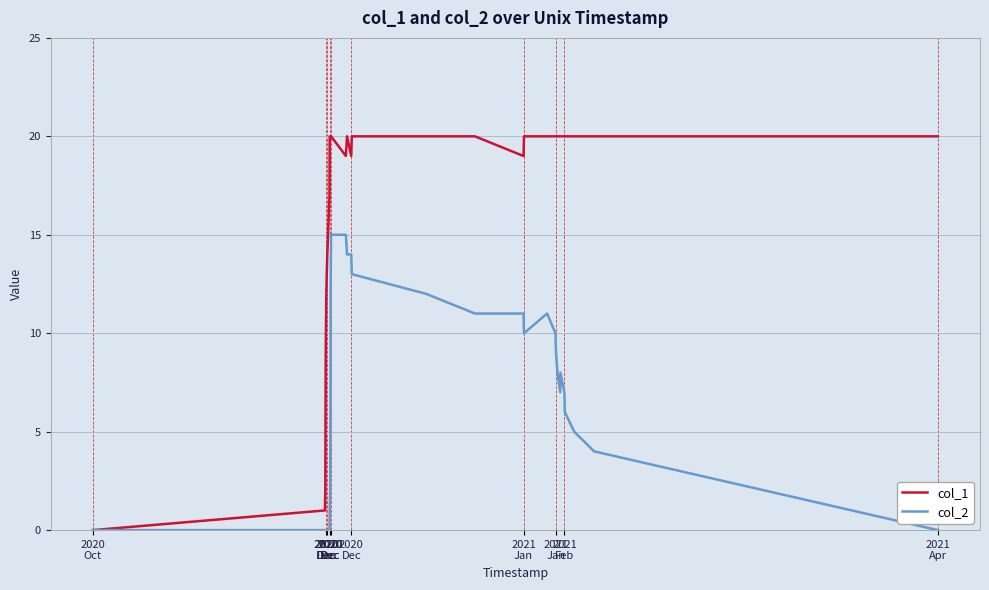

List the series in order of their peak value, lowest first.

col_2, col_1